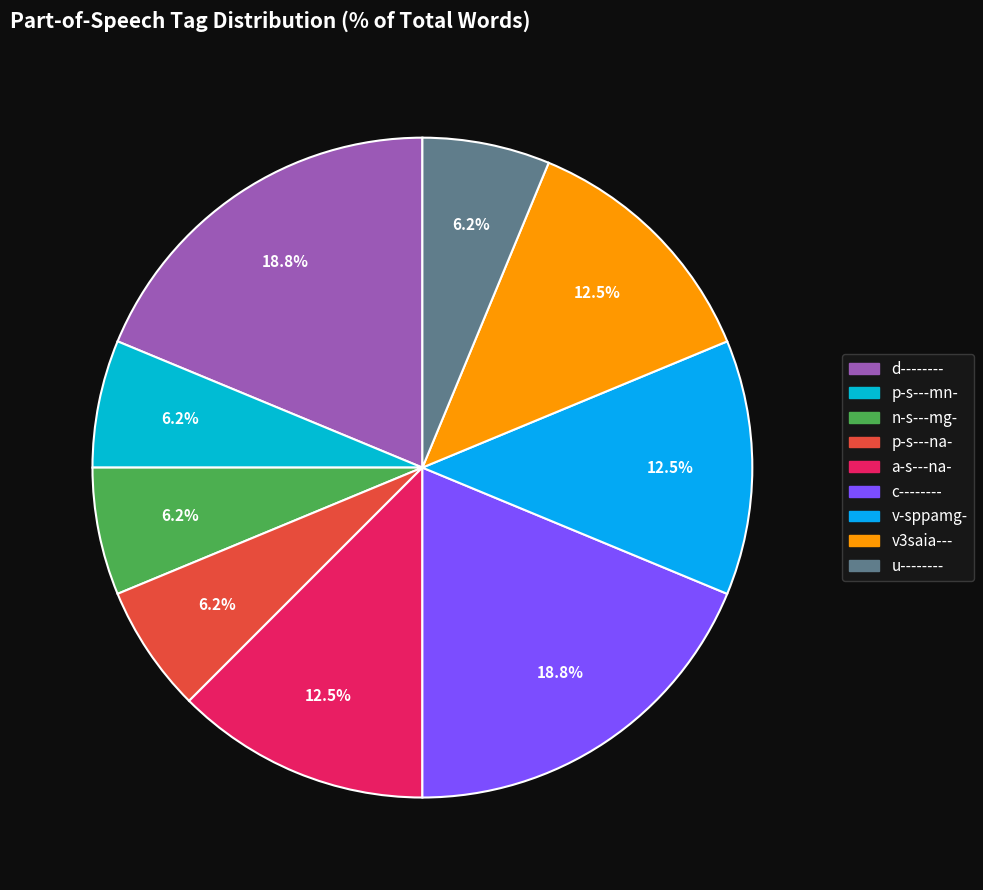

Is there any slice that represents more than half of the pie?

No